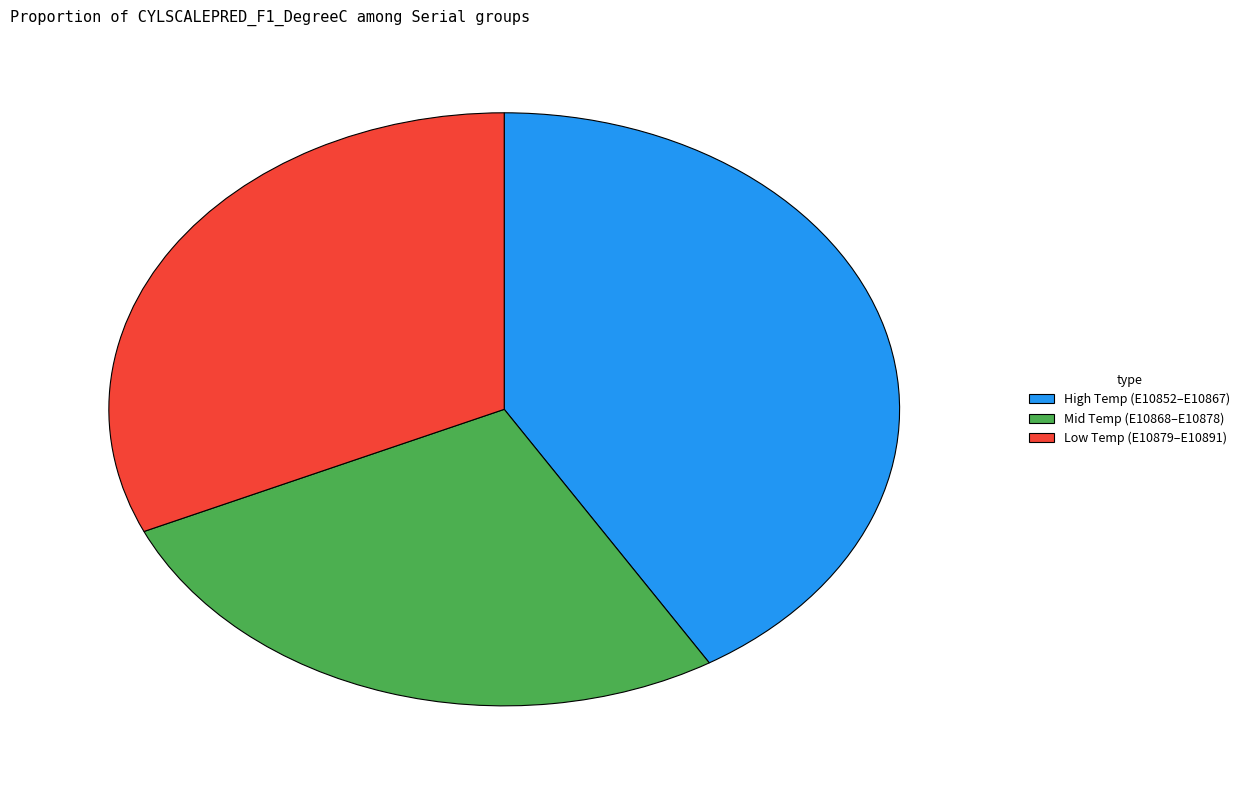

Rank the categories by value from highest to lowest.

High Temp (E10852–E10867), Low Temp (E10879–E10891), Mid Temp (E10868–E10878)